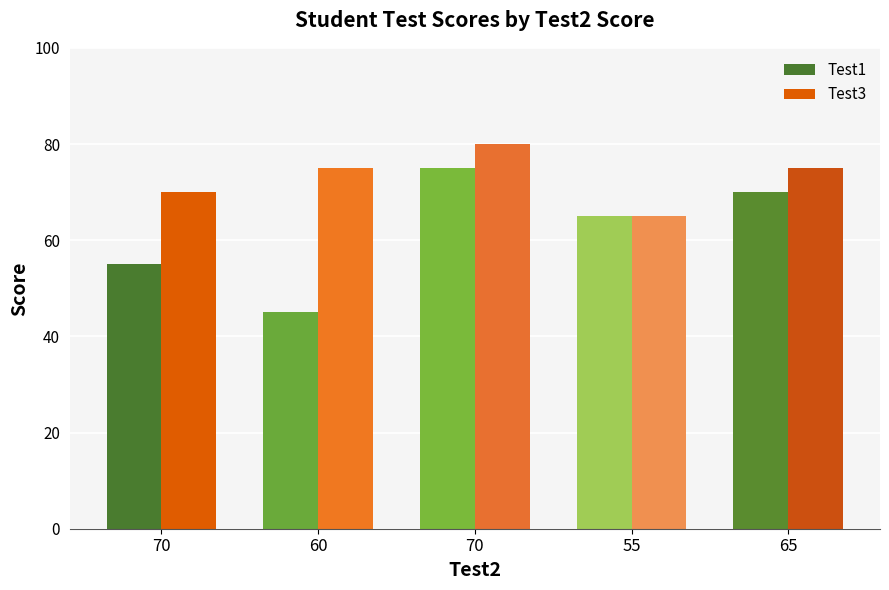

What are all the series names shown in the legend?

Test1, Test3